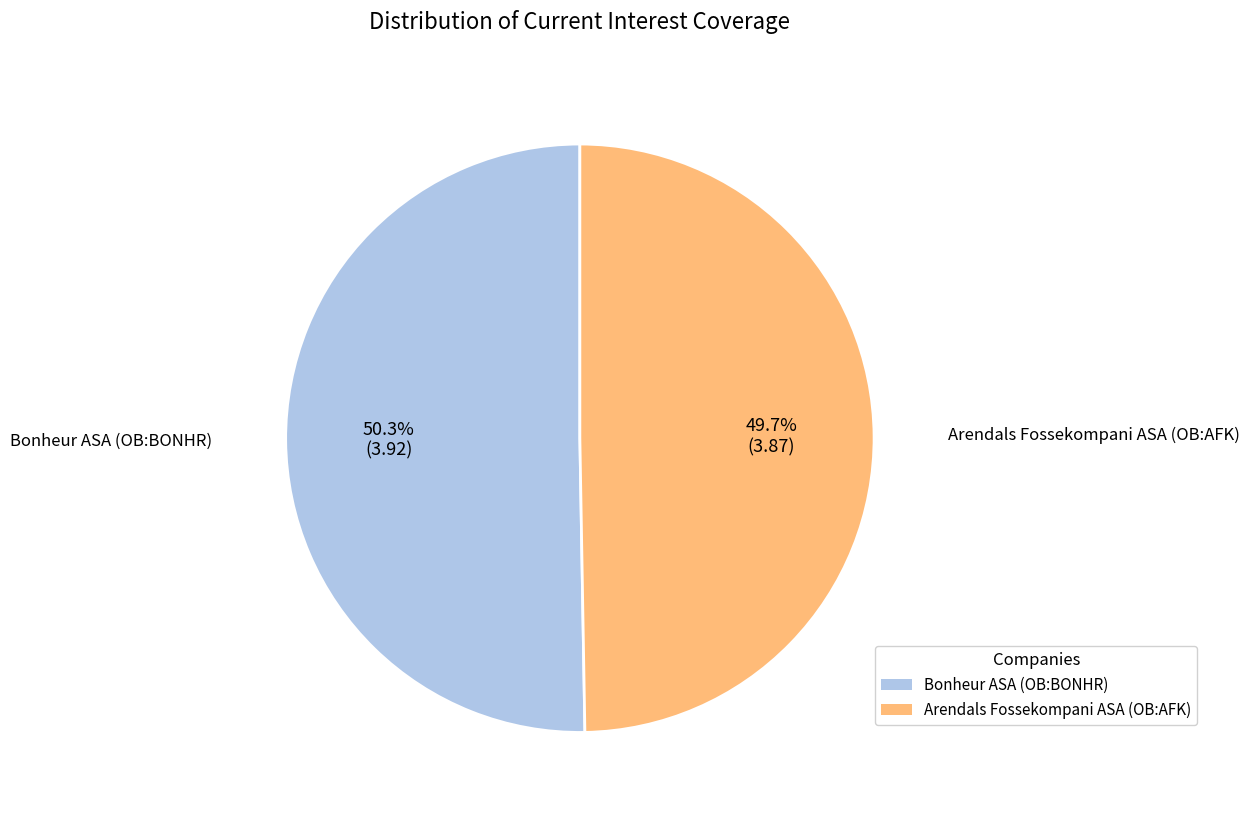

Does any single category account for the majority?

Yes